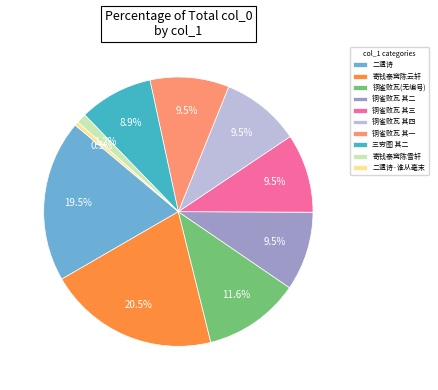

How many segments does this pie chart have?

10